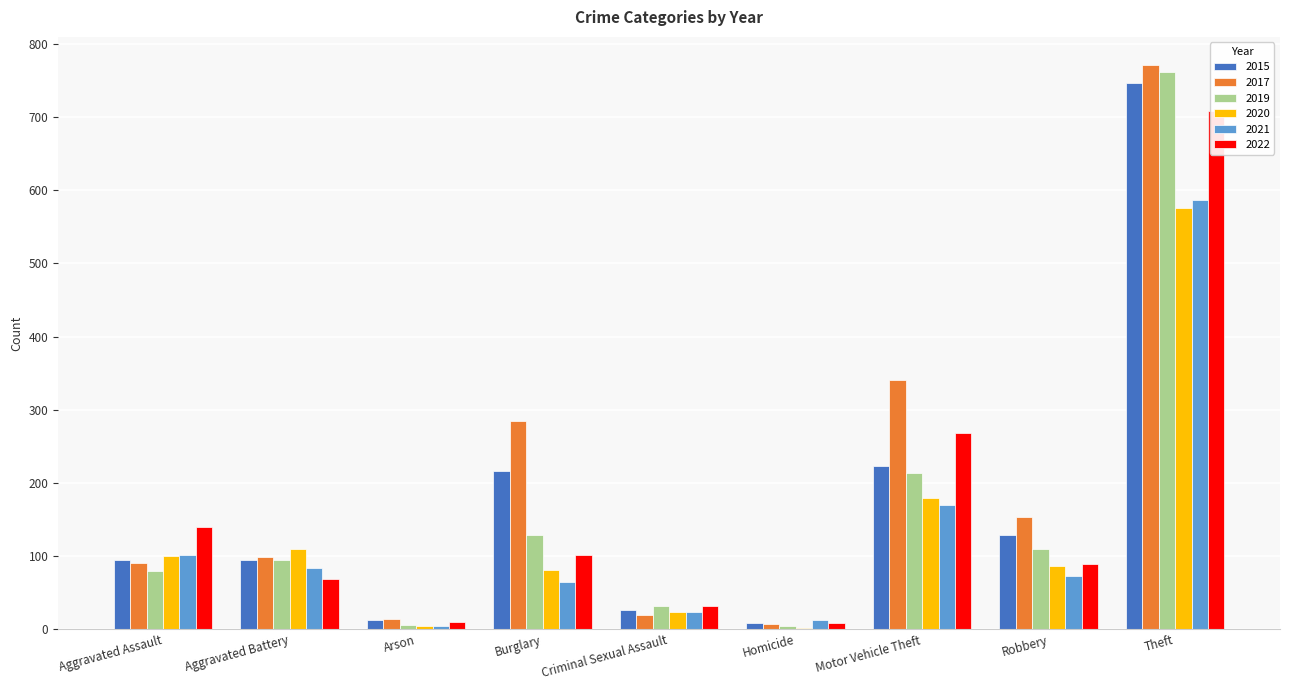

At how many categories does at least one series exceed 297?

2